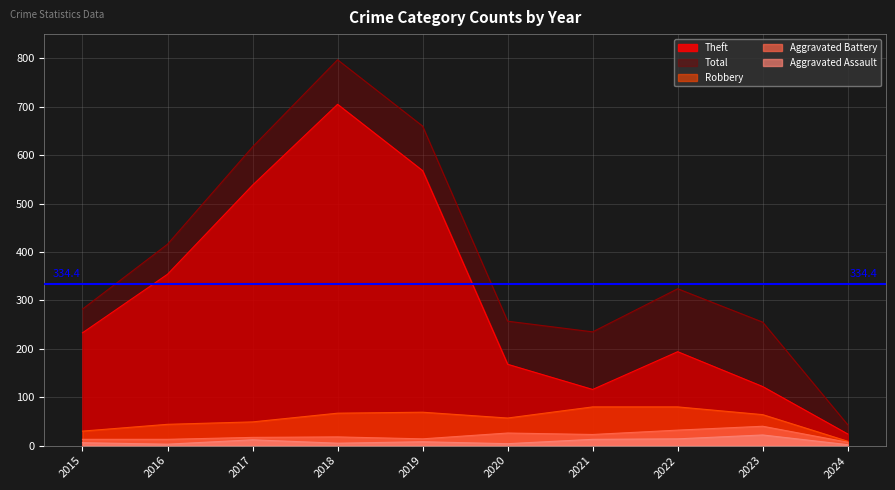

Is it true that Robbery equals 80 at 2021?

True